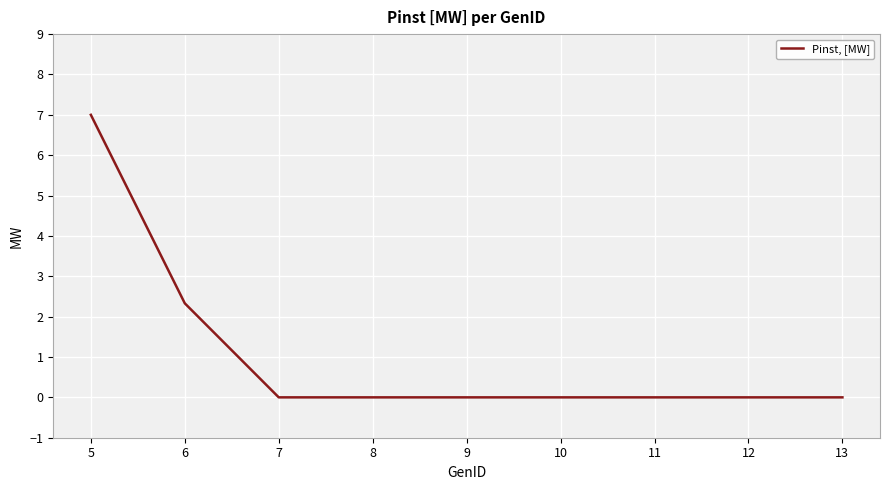

Where is the data nearest to the value 3?

6